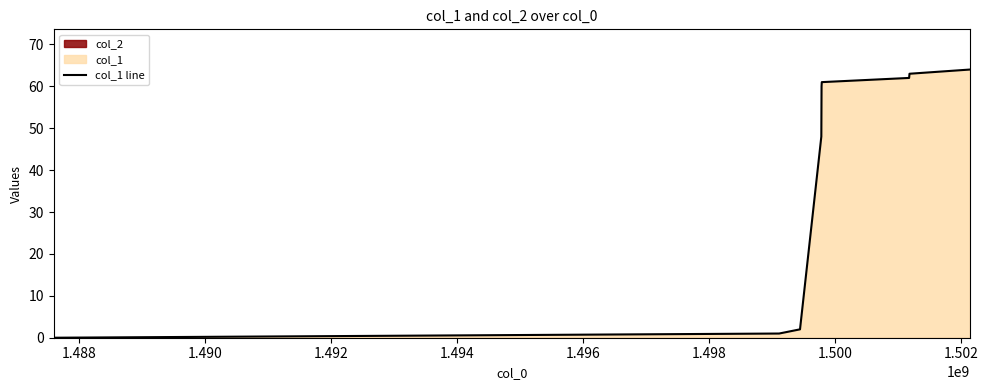

Reading left to right, list all the values displayed in this chart.

0	1	2	48	60	61	62	63	64